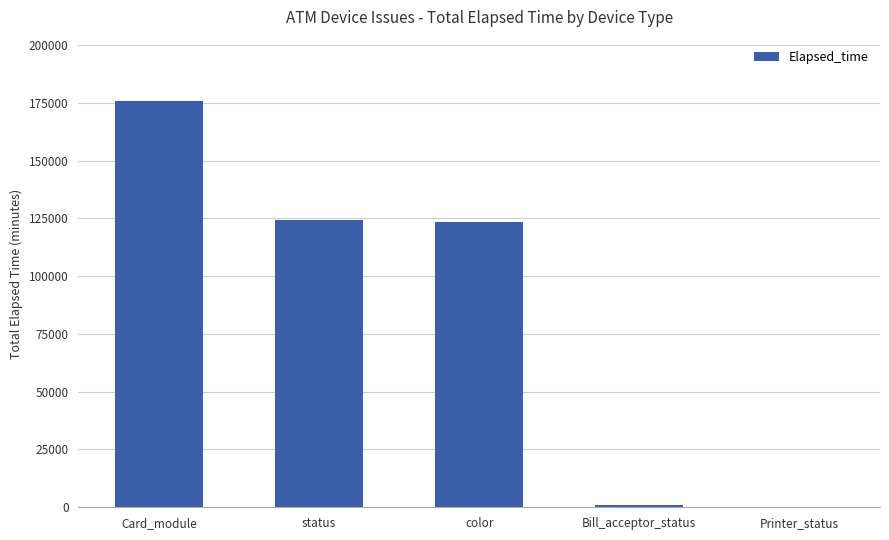

Between status and Card_module, which is larger?

Card_module